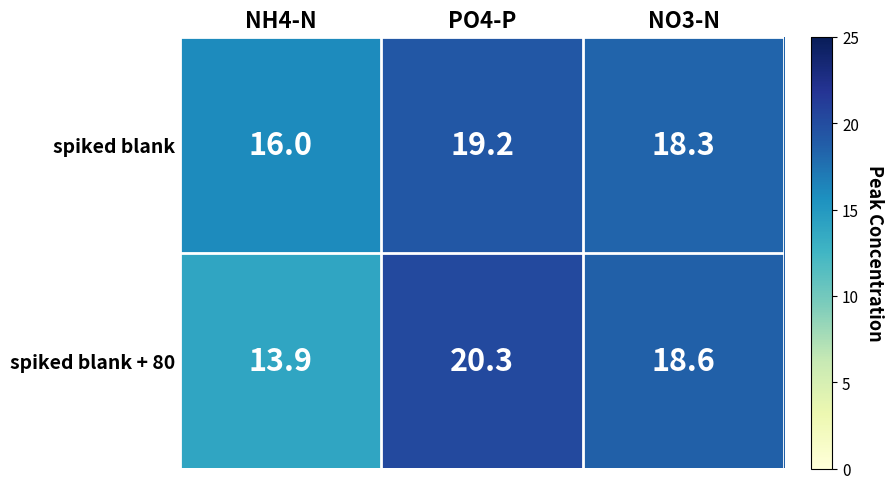

Which label corresponds to the largest value in the chart?

PO4-P